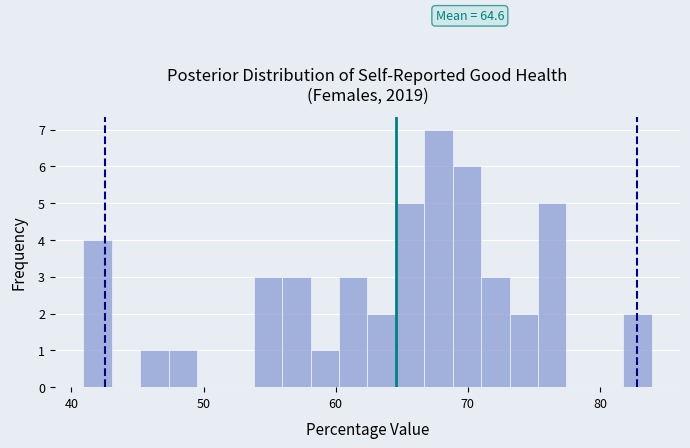

Read against the x-axis, roughly where is the centre of the tallest bar?

68